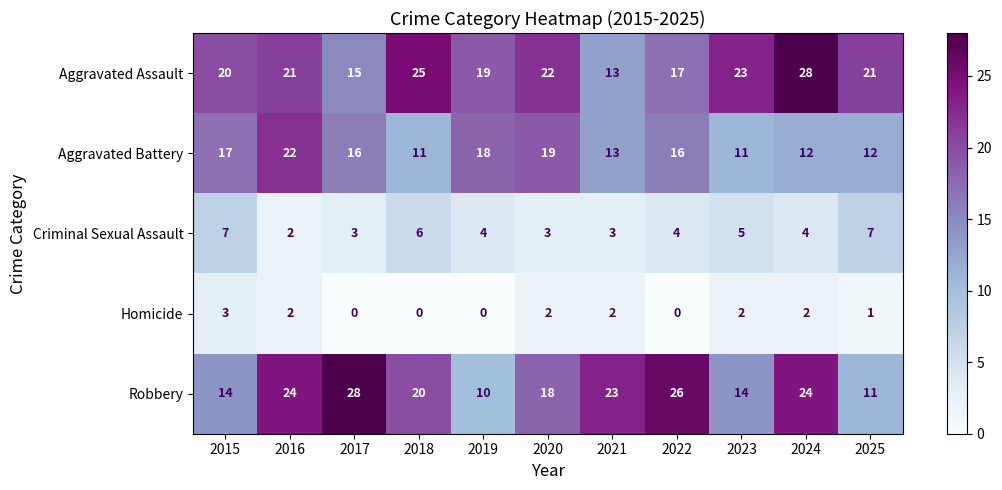

What is the difference between the maximum and second lowest values in the Aggravated Assault series?

13